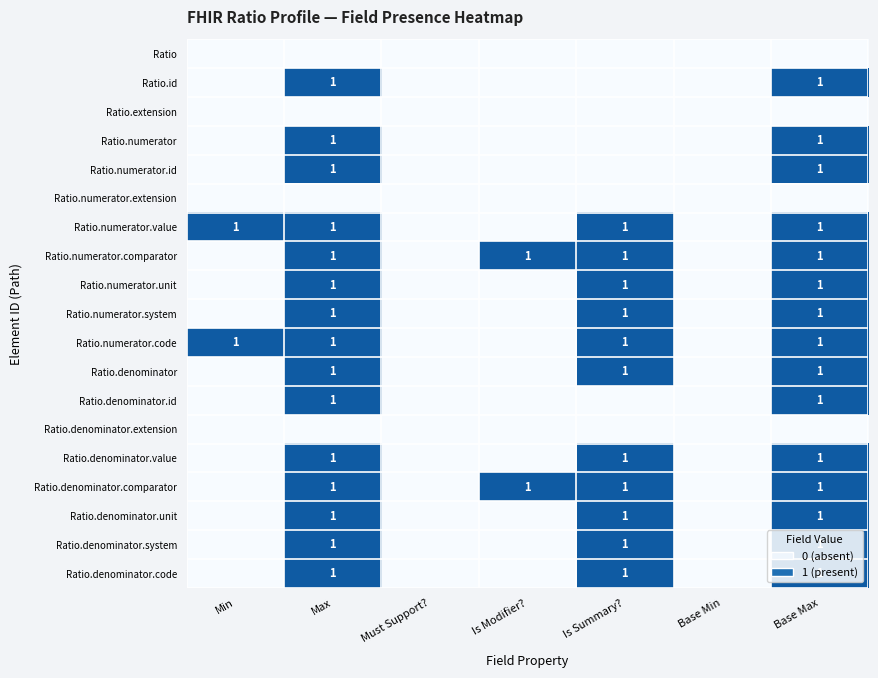

The value of Ratio.numerator.code at Base Min is -1. True or false?

False